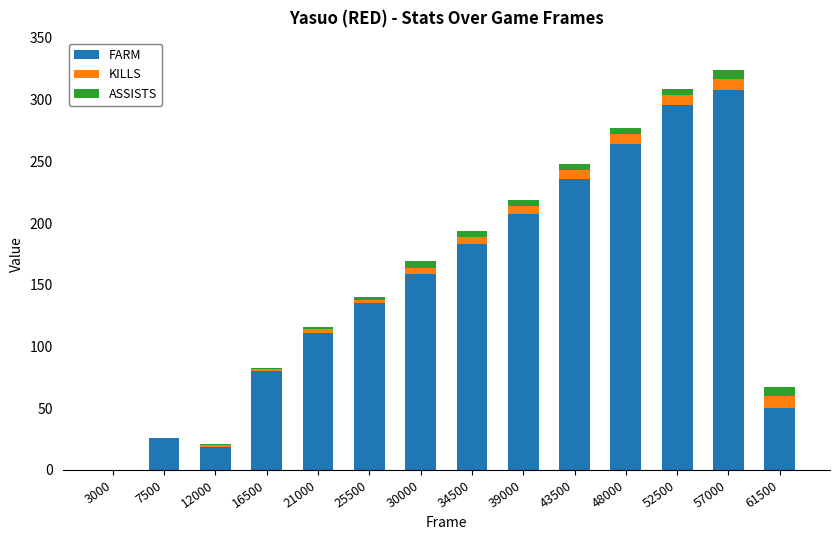

How many categories are shown in the chart?

14